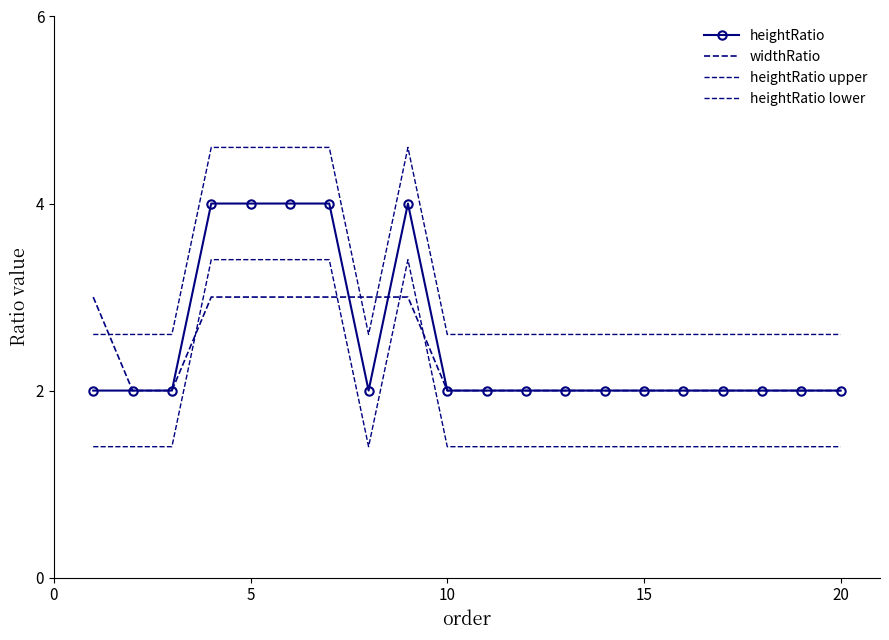

What is the highest value of the heightRatio upper series?

4.6